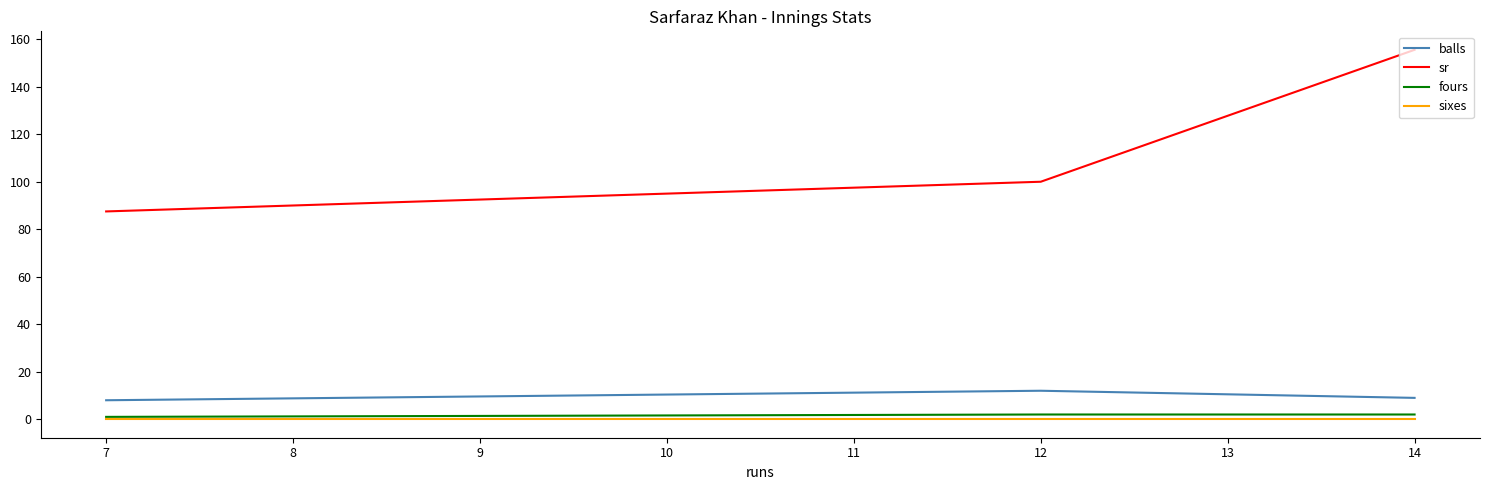

Rank the series at 7 from lowest to highest value.

sixes, fours, balls, sr